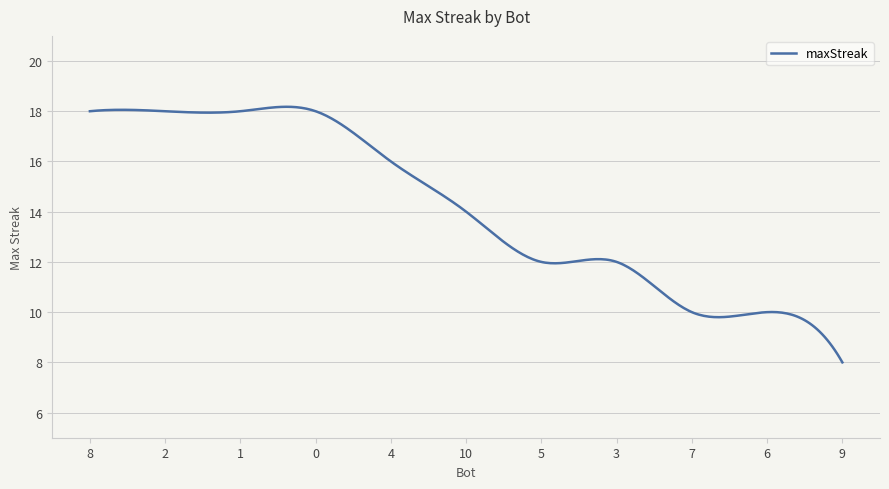

What is the maximum value shown in the chart?

18.2